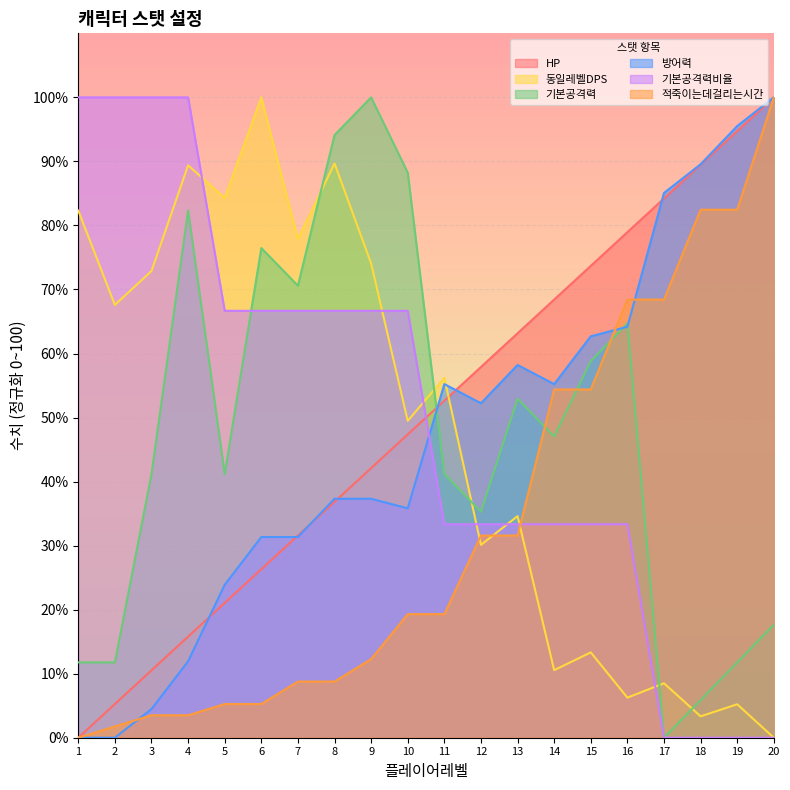

After their last crossing, which series has the higher values: HP or 동일레벨DPS?

HP